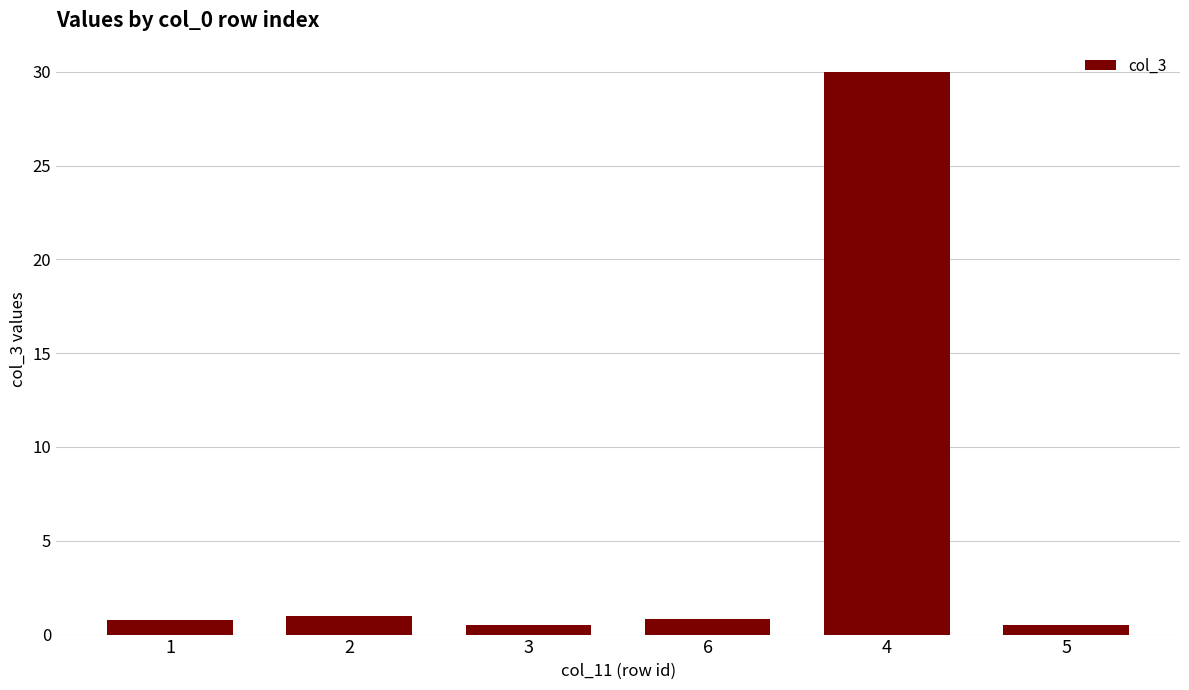

True or false: the data shows 30.0 at 4.

True